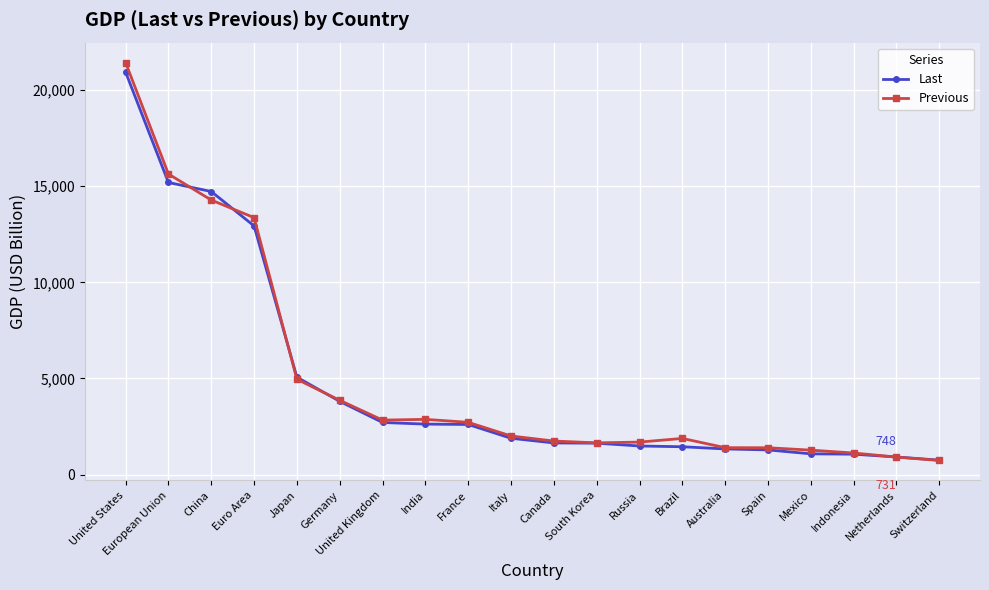

Where is Previous nearest to the value 11082?

Euro Area